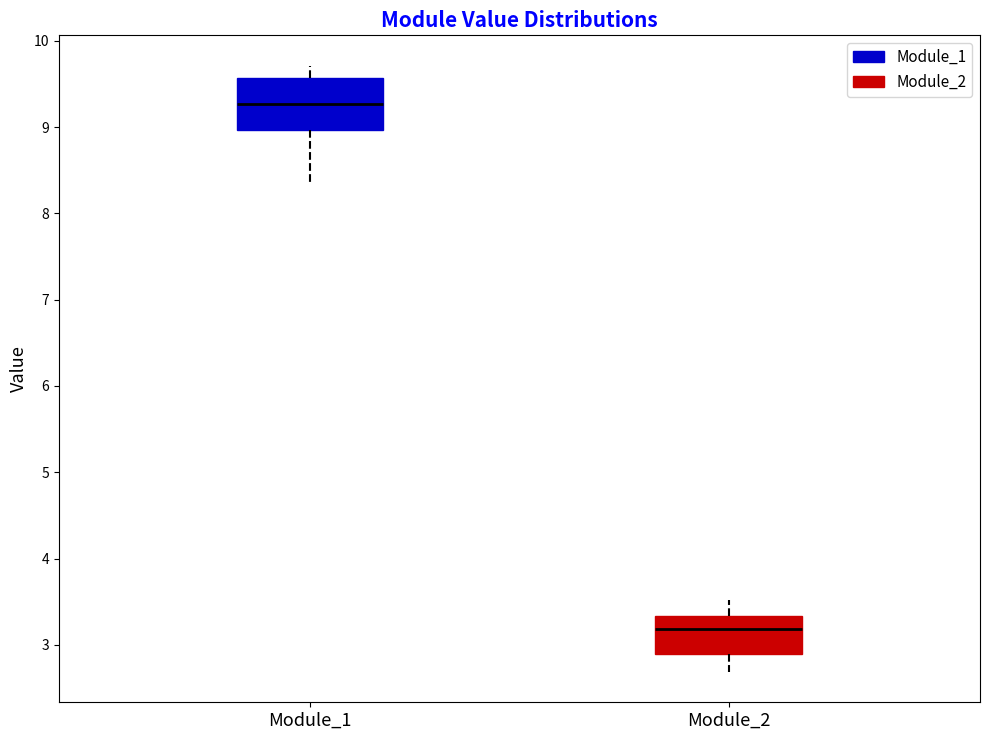

Where does the median line of the box for Module_1 sit on the y-axis? The values are not printed on the chart, so give them approximately, as read against the axis.

9.3